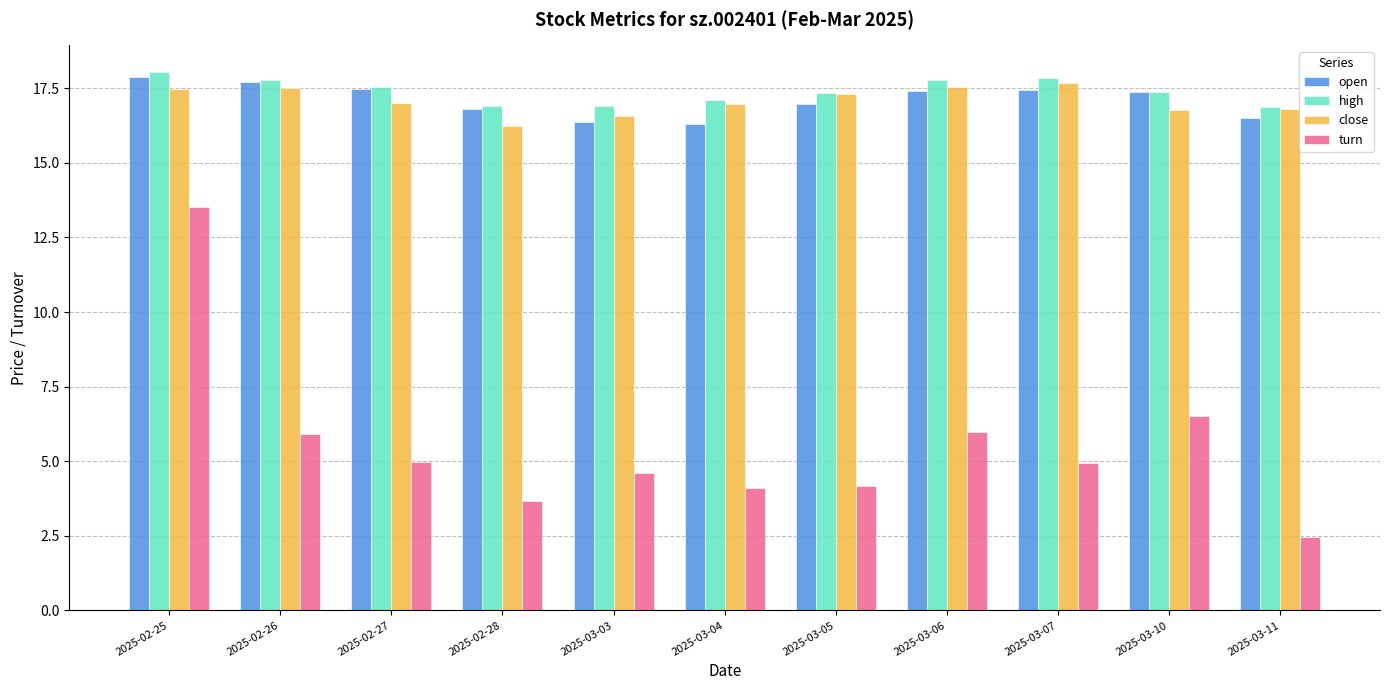

Where is turn nearest to the value 7?

2025-03-10